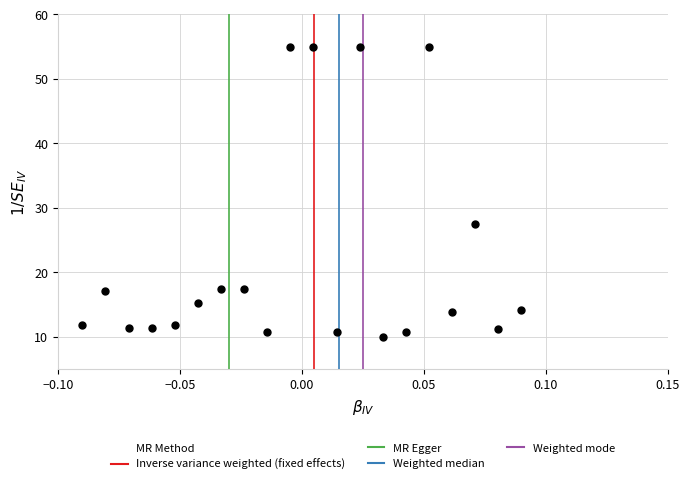

What is the range of Y values (max minus min)?

45.0